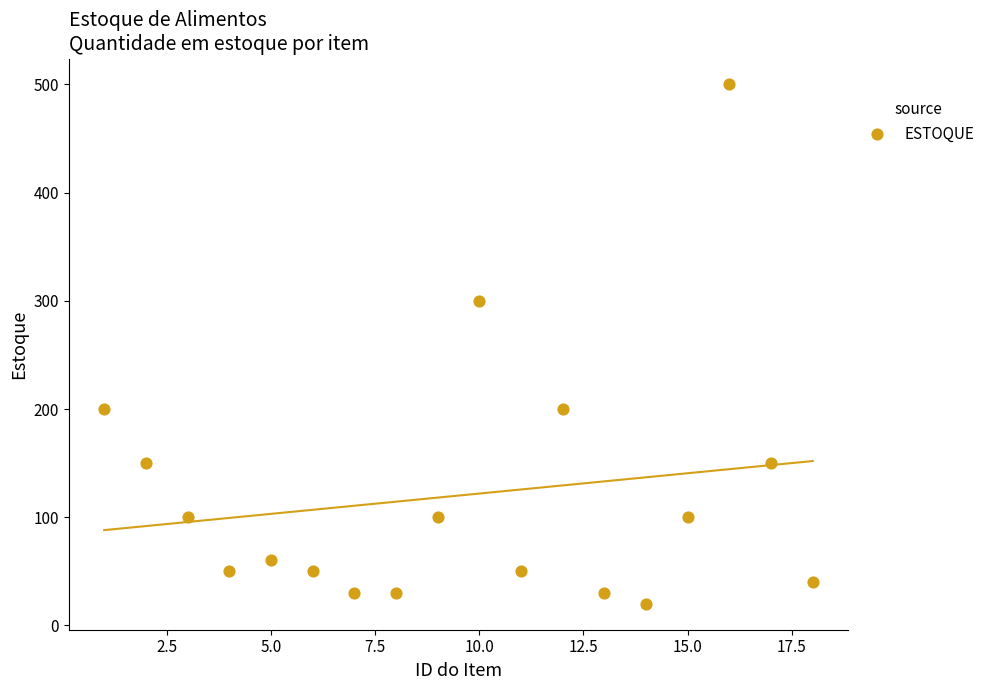

What Y value in the scatter plot is closest to 260?

300